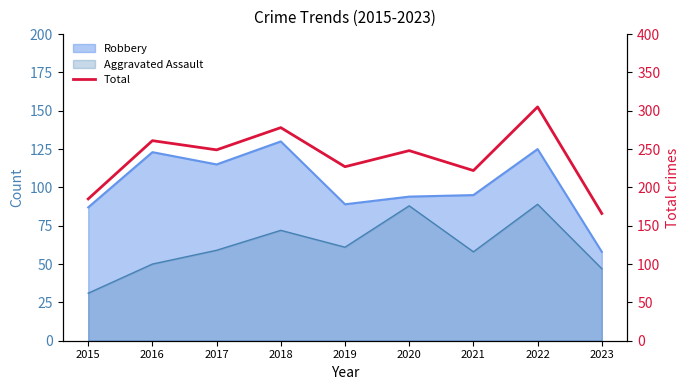

Count the number of values greater than 248.

4